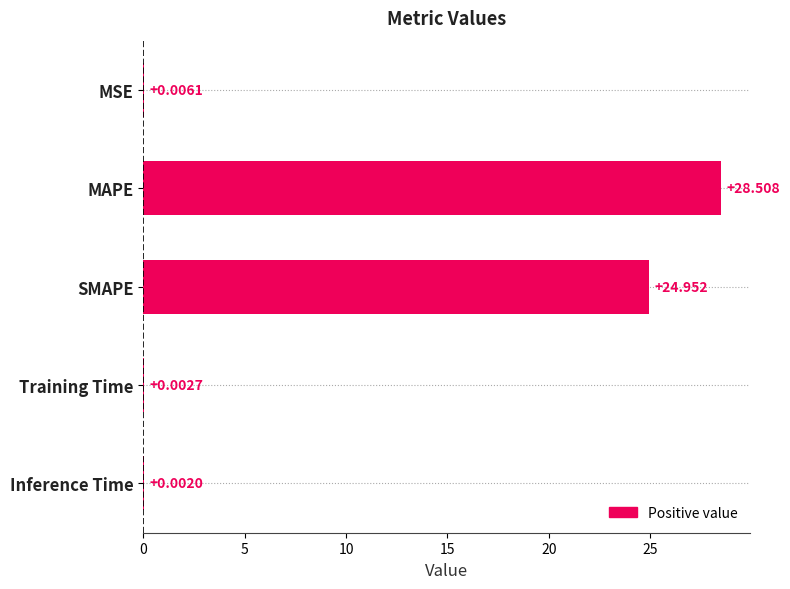

At which label is the value closest to 14?

SMAPE